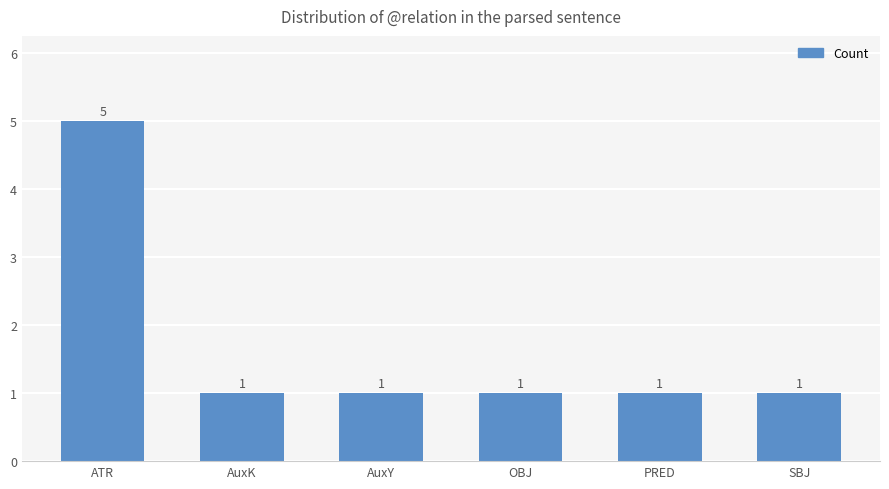

What is the difference between the maximum and minimum values?

4